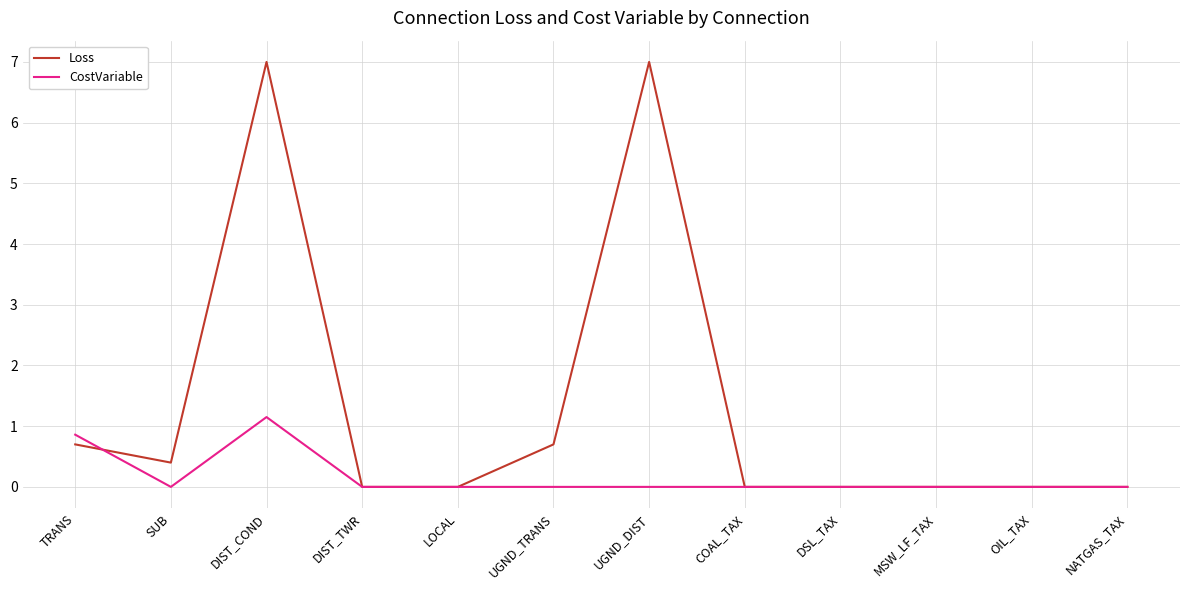

At how many categories does at least one series exceed 6?

2